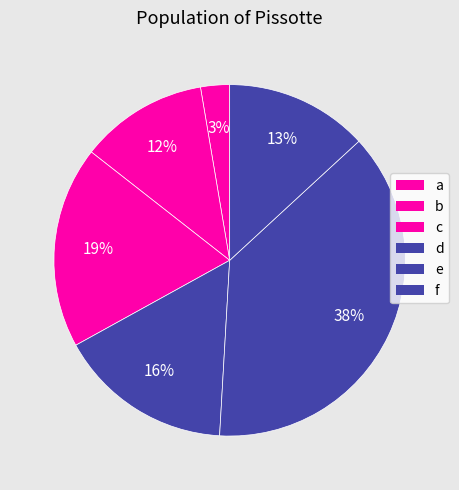

Count the number of slices in the pie.

6